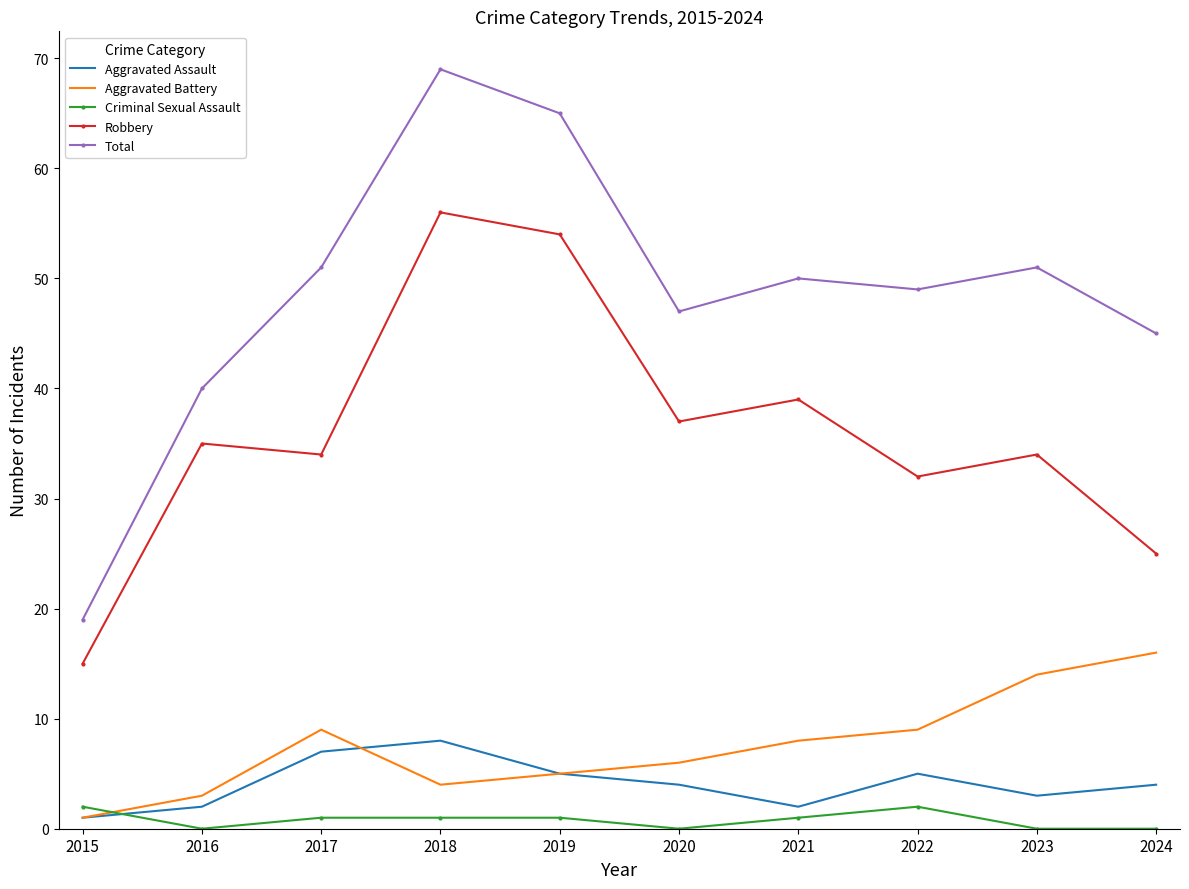

Between 2015 and 2023, which series saw the biggest shift?

Total